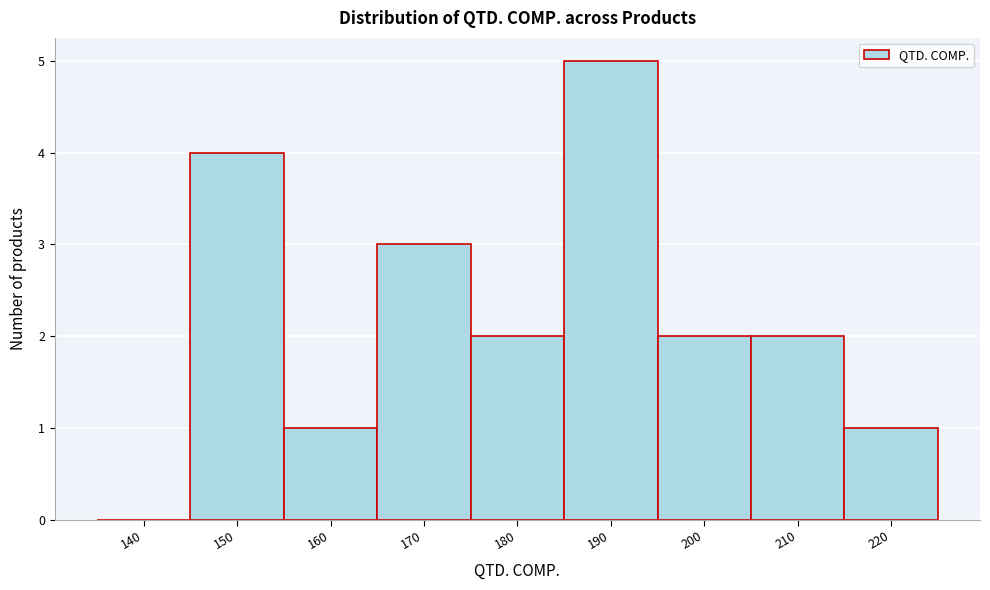

Reading left to right, list all the values displayed in this chart.

140=0	150=4	160=1	170=3	180=2	190=5	200=2	210=2	220=1